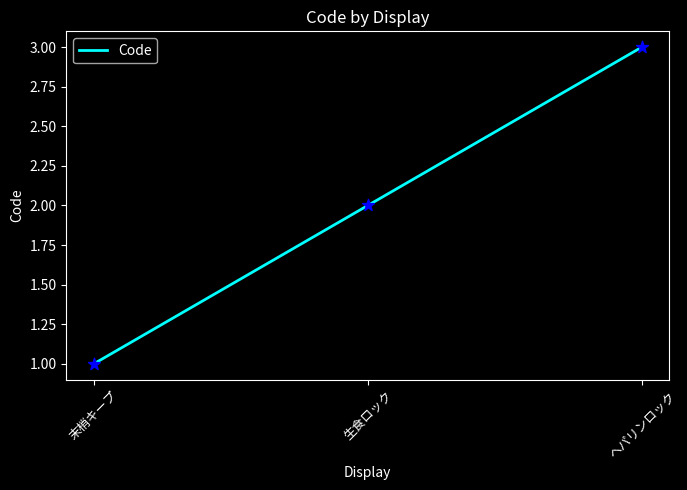

Approximately how many times larger is the value at 末梢キープ compared to 生食ロック?

0.5